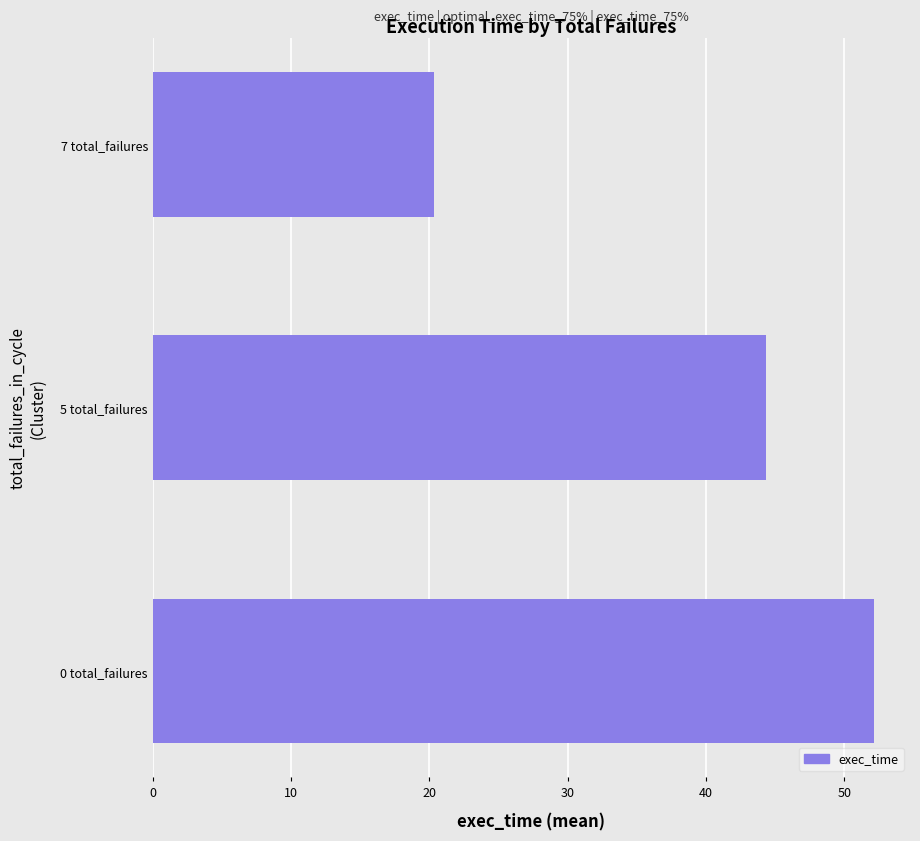

Reading bottom to top, what are all the values shown in this chart?

52.1	44.3	20.4